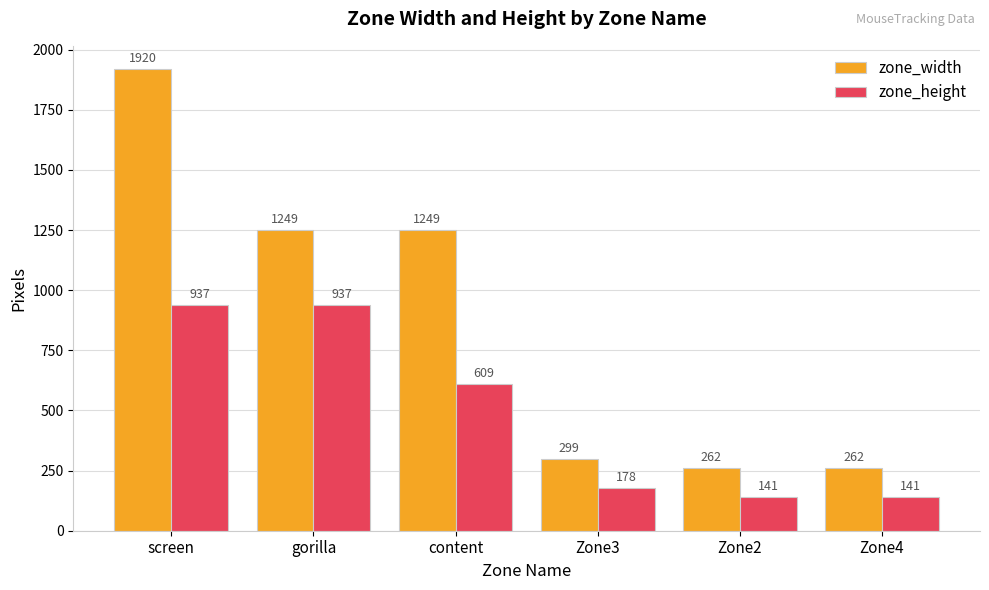

What are all the series names shown in the legend?

zone_width, zone_height